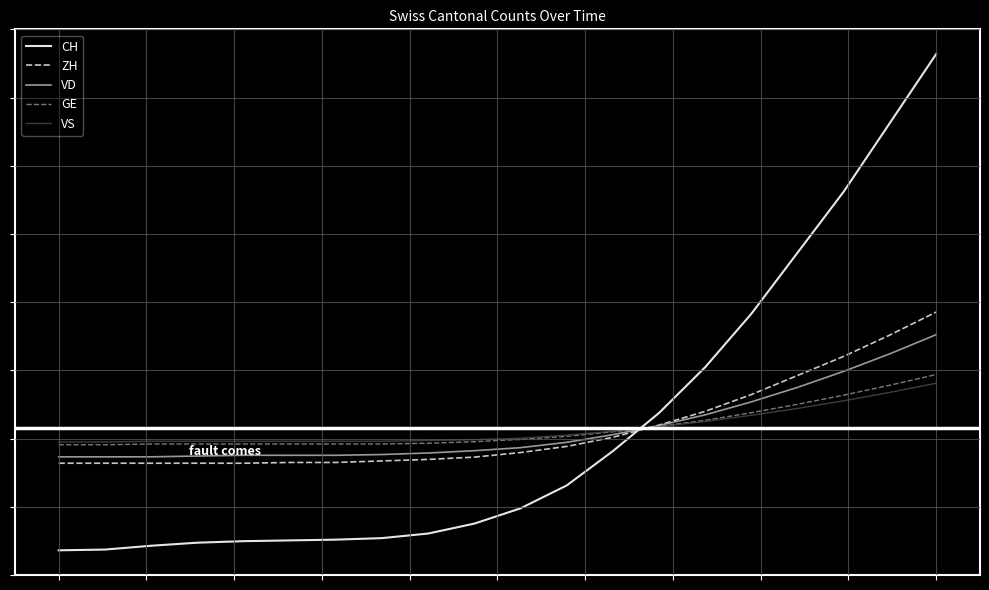

How many intersections are there between ZH and GE?

1